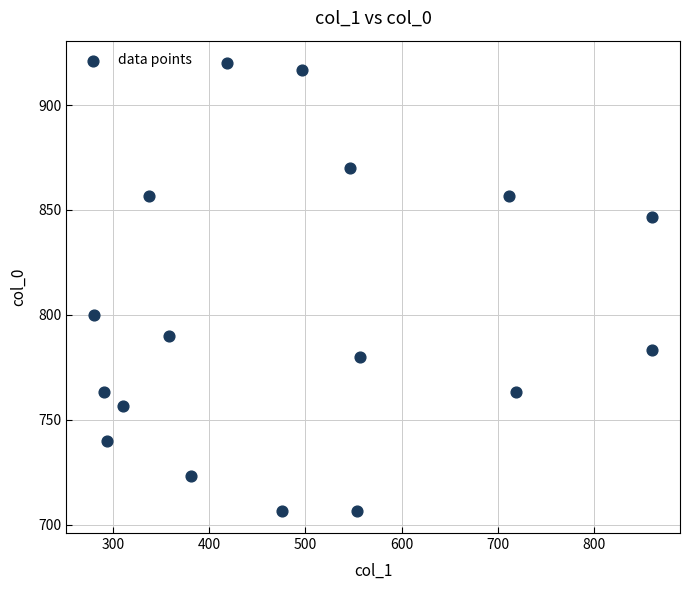

What is the range of Y values (max minus min)?

213.3